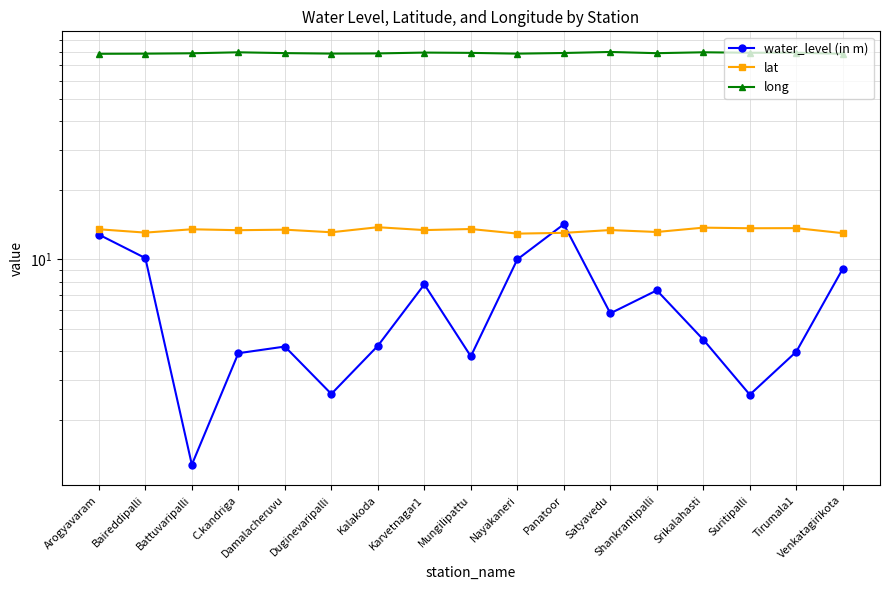

Count the number of categories in the chart.

17